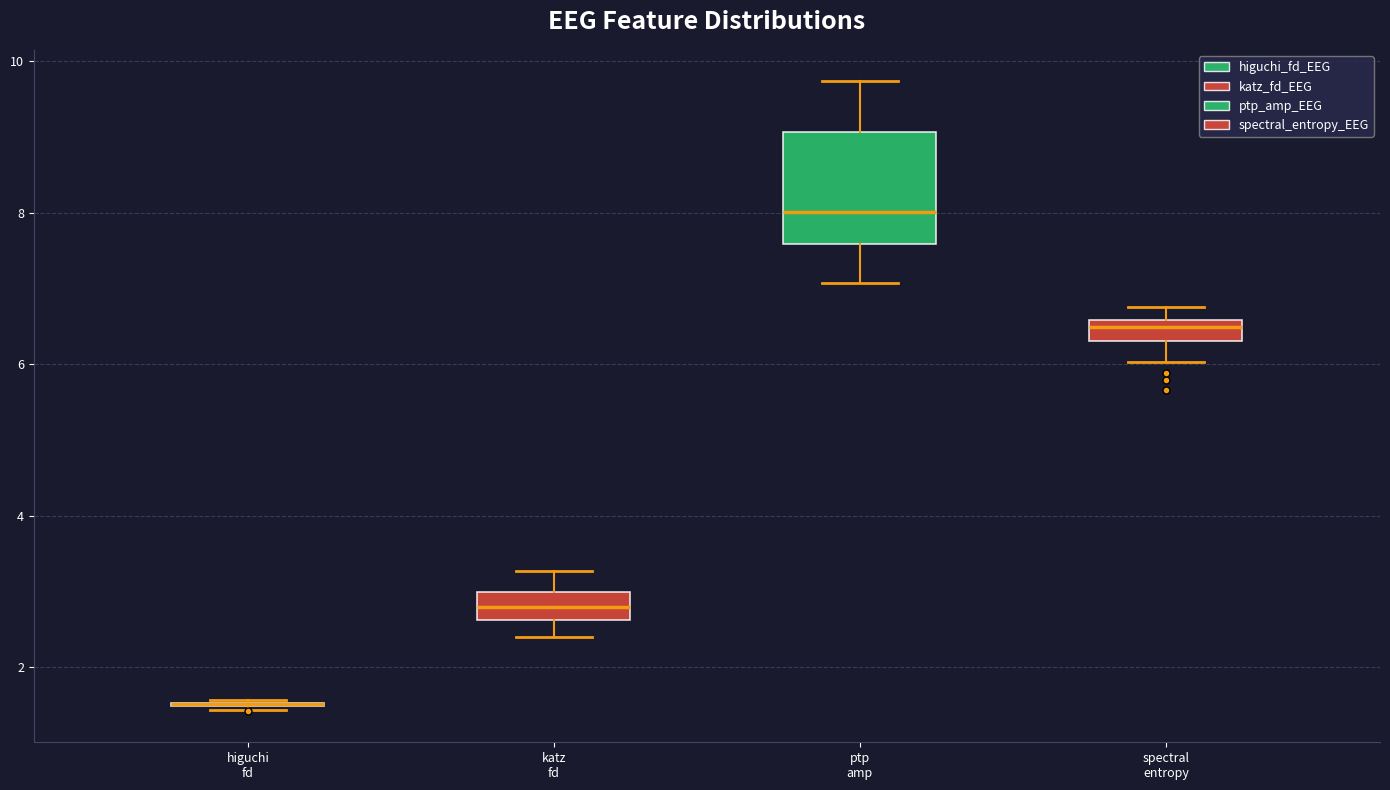

Which box is the tallest, from its lower edge to its upper edge?

ptp amp